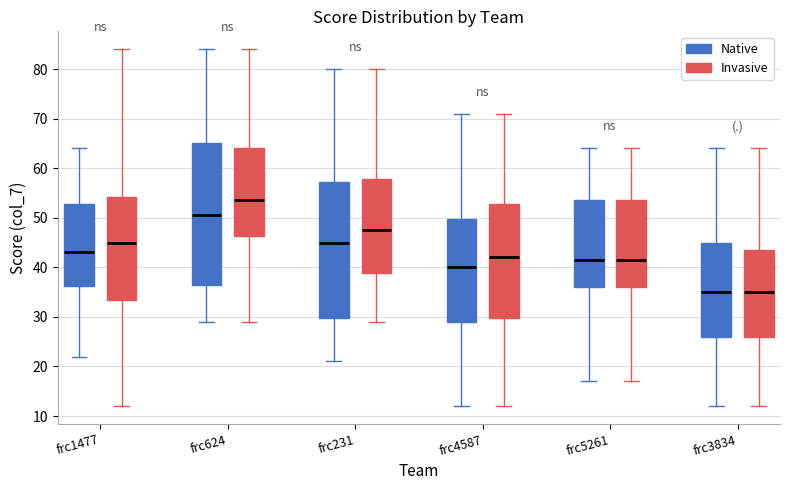

Which box's median line is the highest?

frc624 (Invasive)